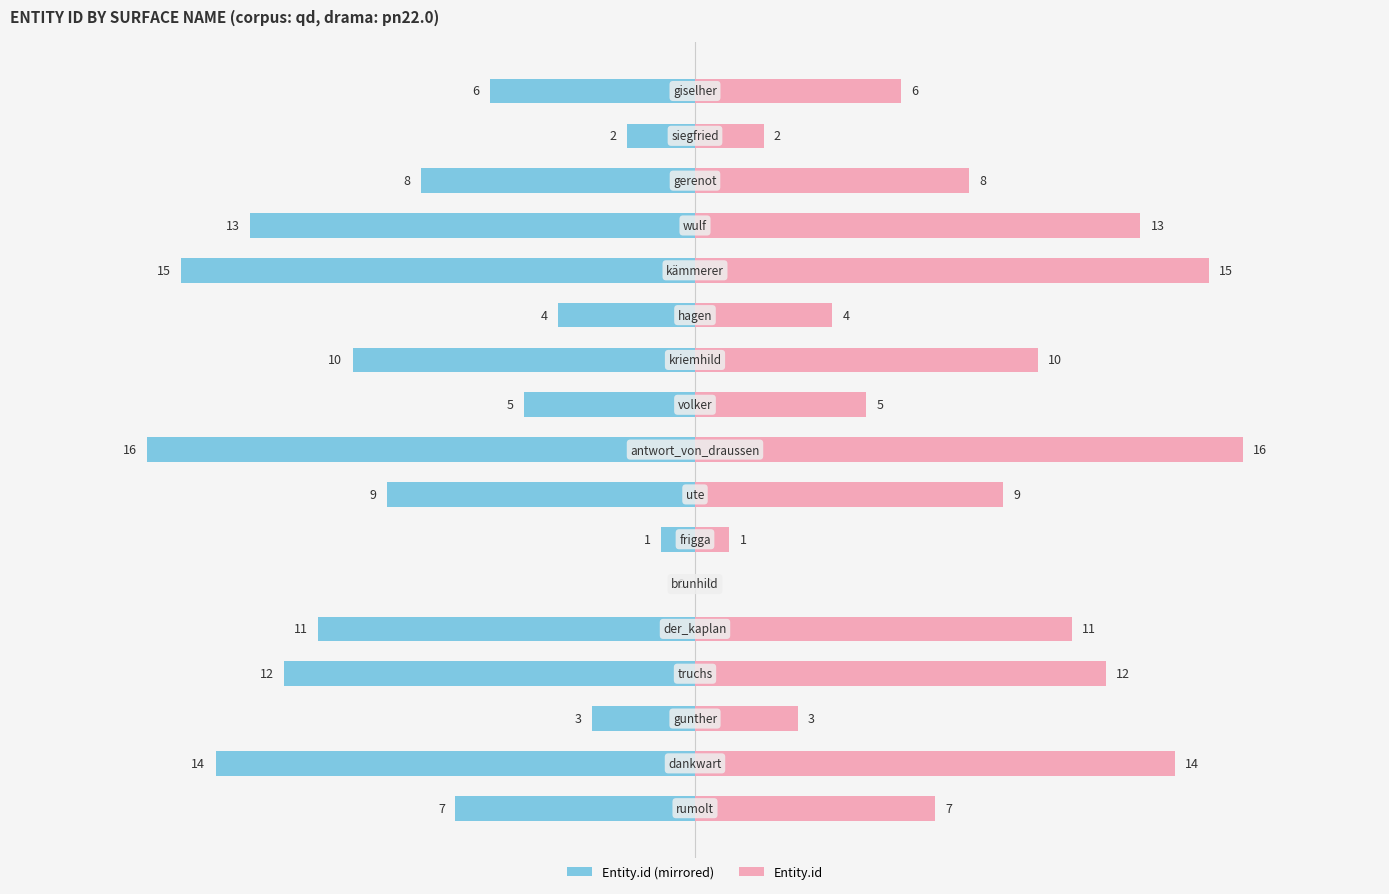

Is it true that Entity.id (right) equals 1 at 9?

False